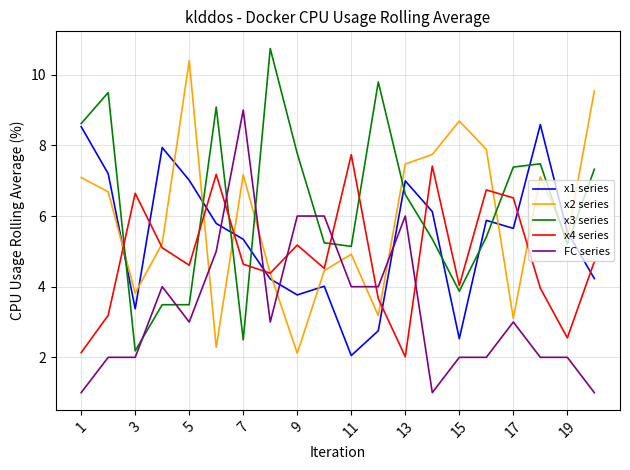

What is the smallest value displayed?

1.0